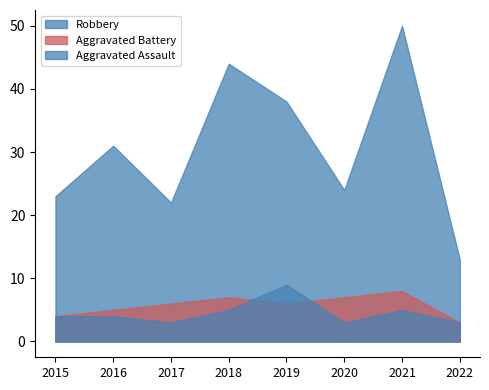

Is the value of Aggravated Battery at 2022 greater than the value of Robbery at 2019?

No